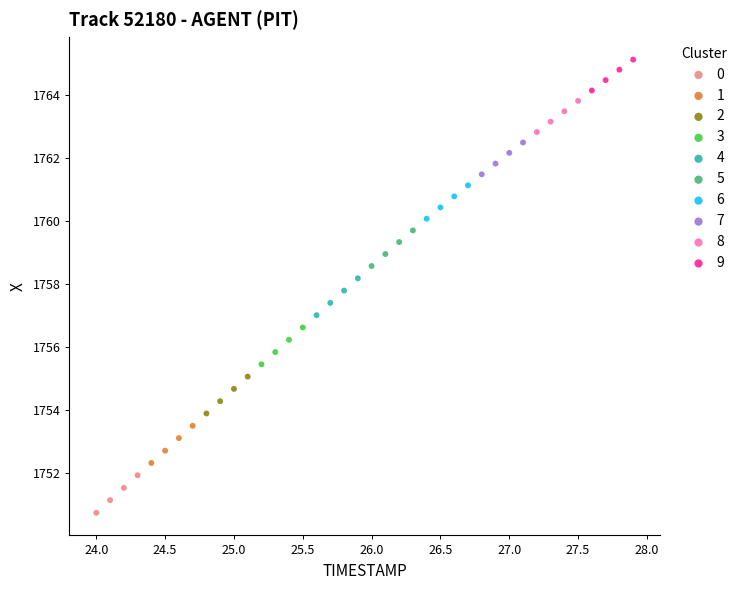

Which series contains the highest Y value?

9